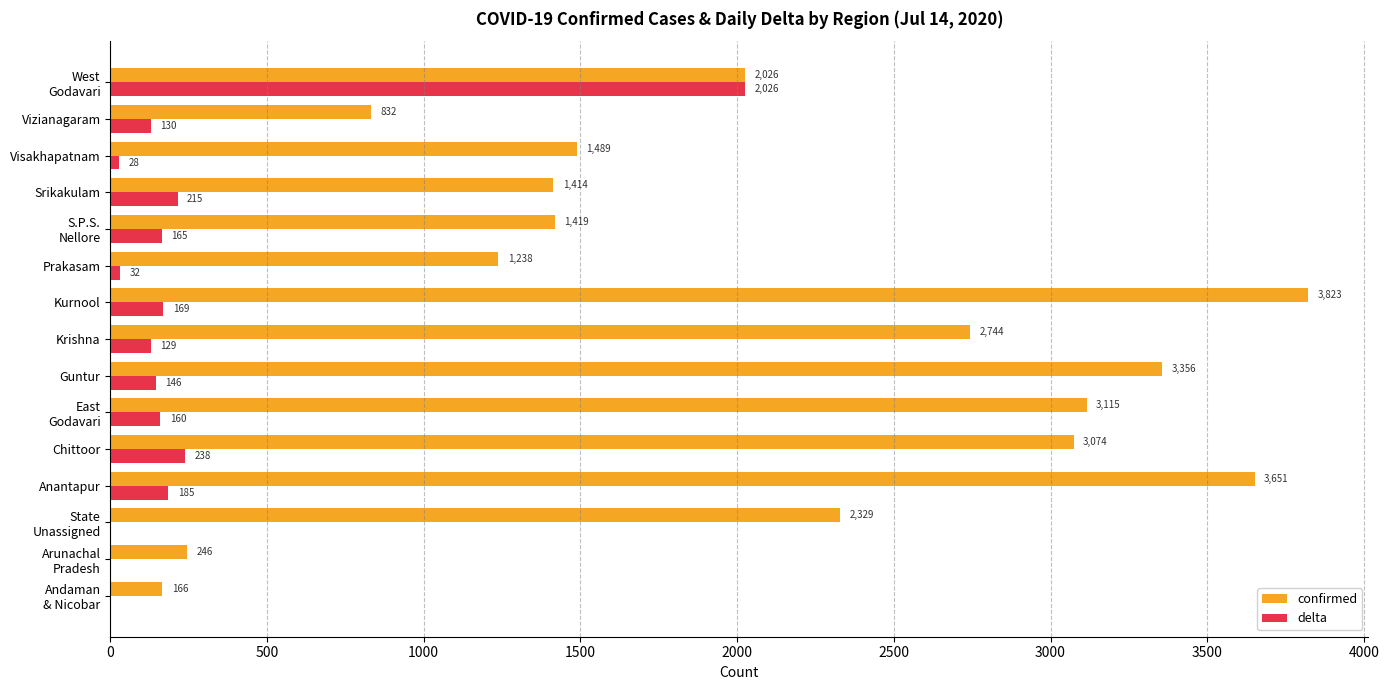

True or false: confirmed has a value of 3838 at Krishna.

False